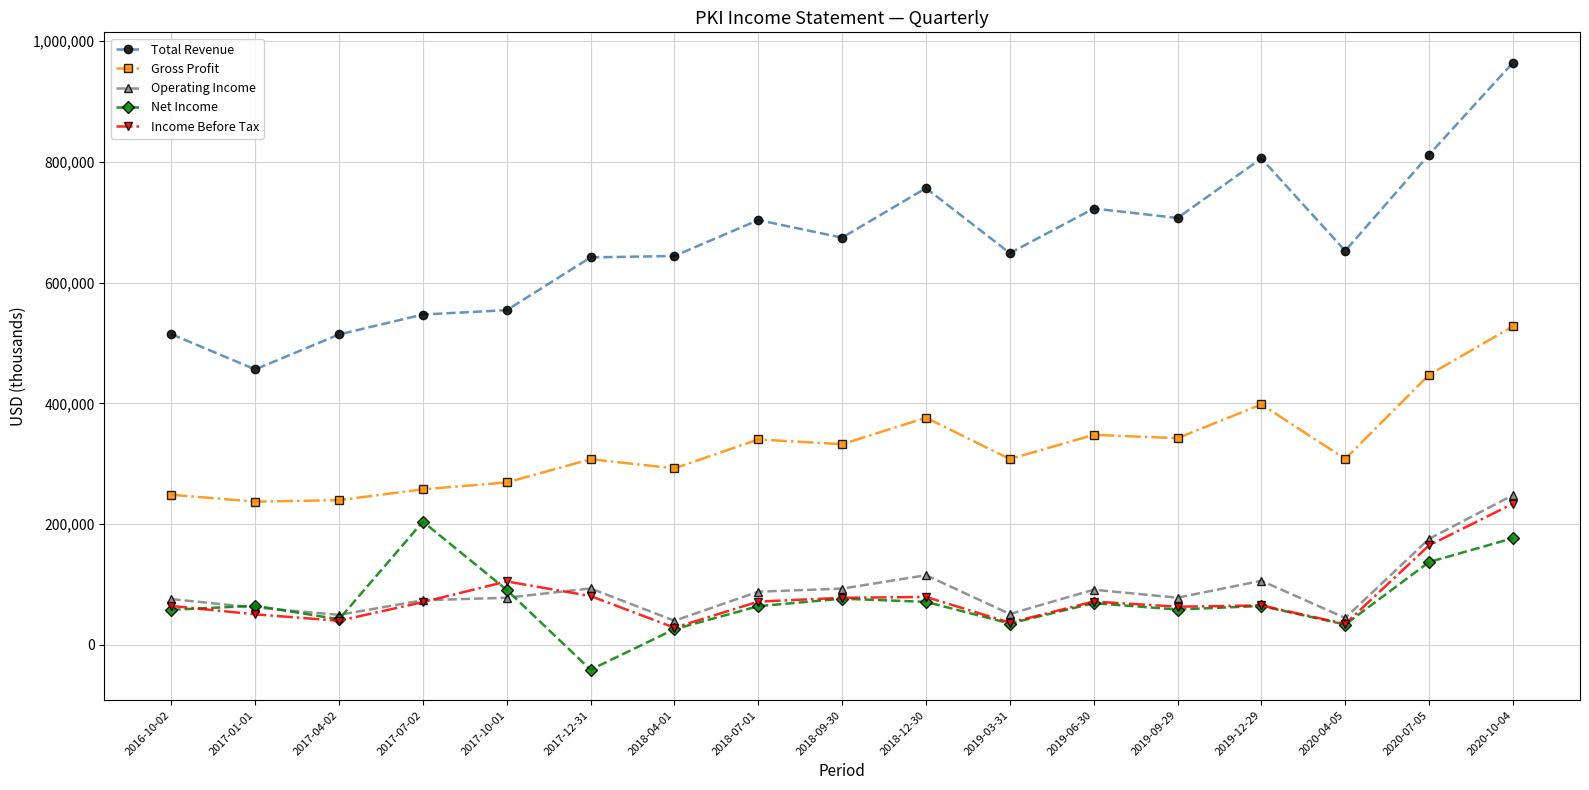

What is the label of the 7th point from the left?

2018-04-01